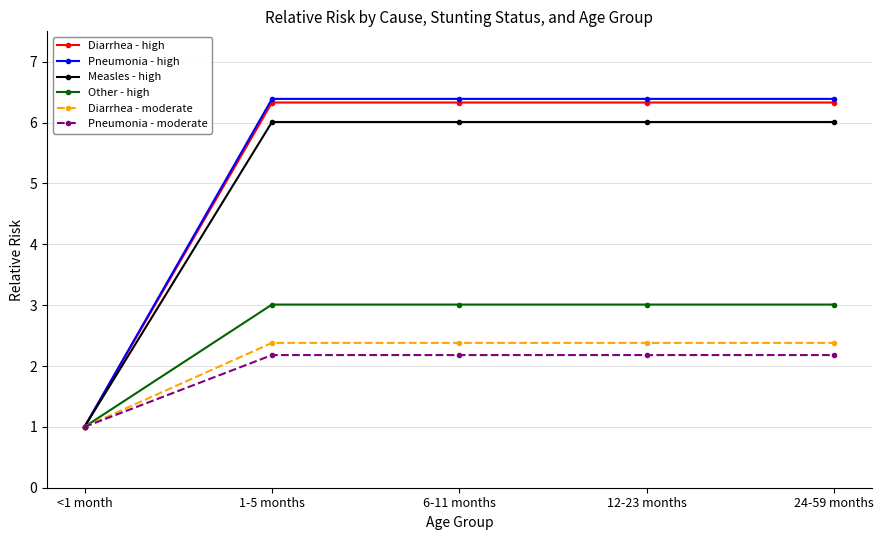

What is the sum of the Measles - high values at 6-11 months and <1 month?

7.0